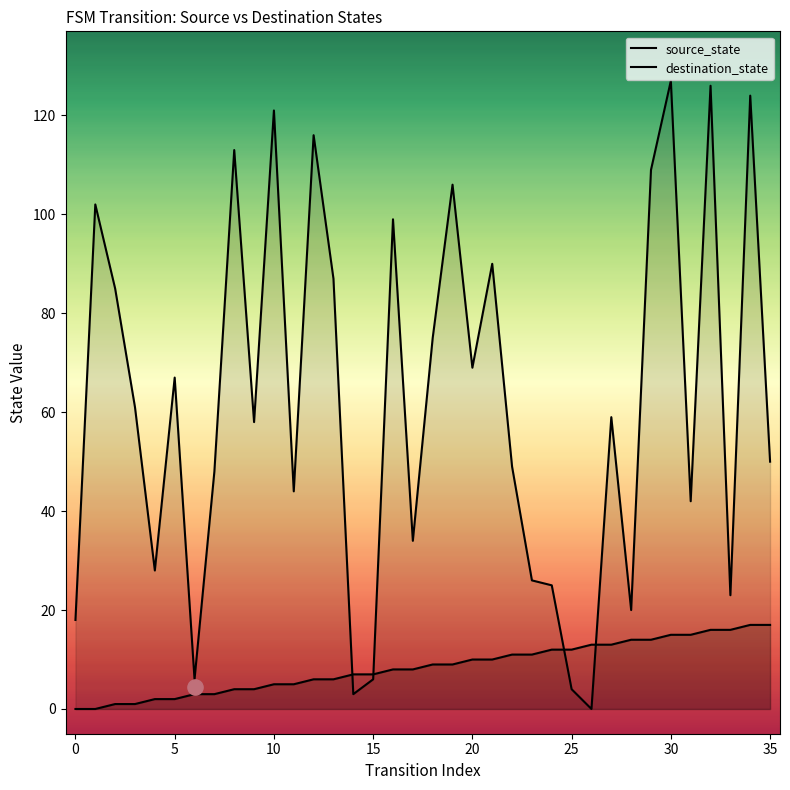

Which series has the largest Y range (max minus min)?

destination_state